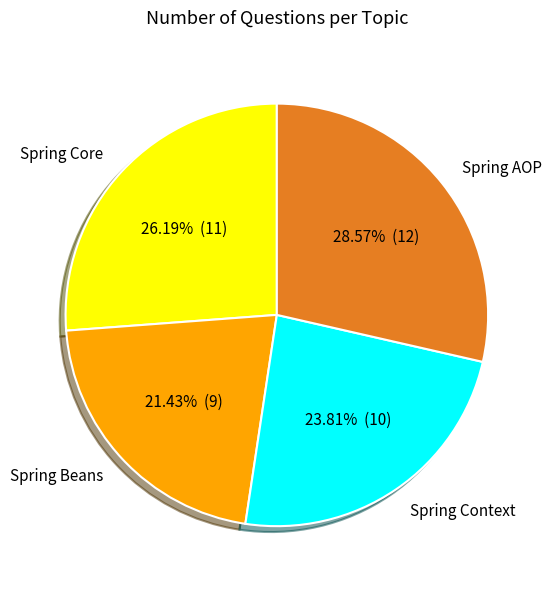

What is the smallest slice in the pie chart?

Spring Beans